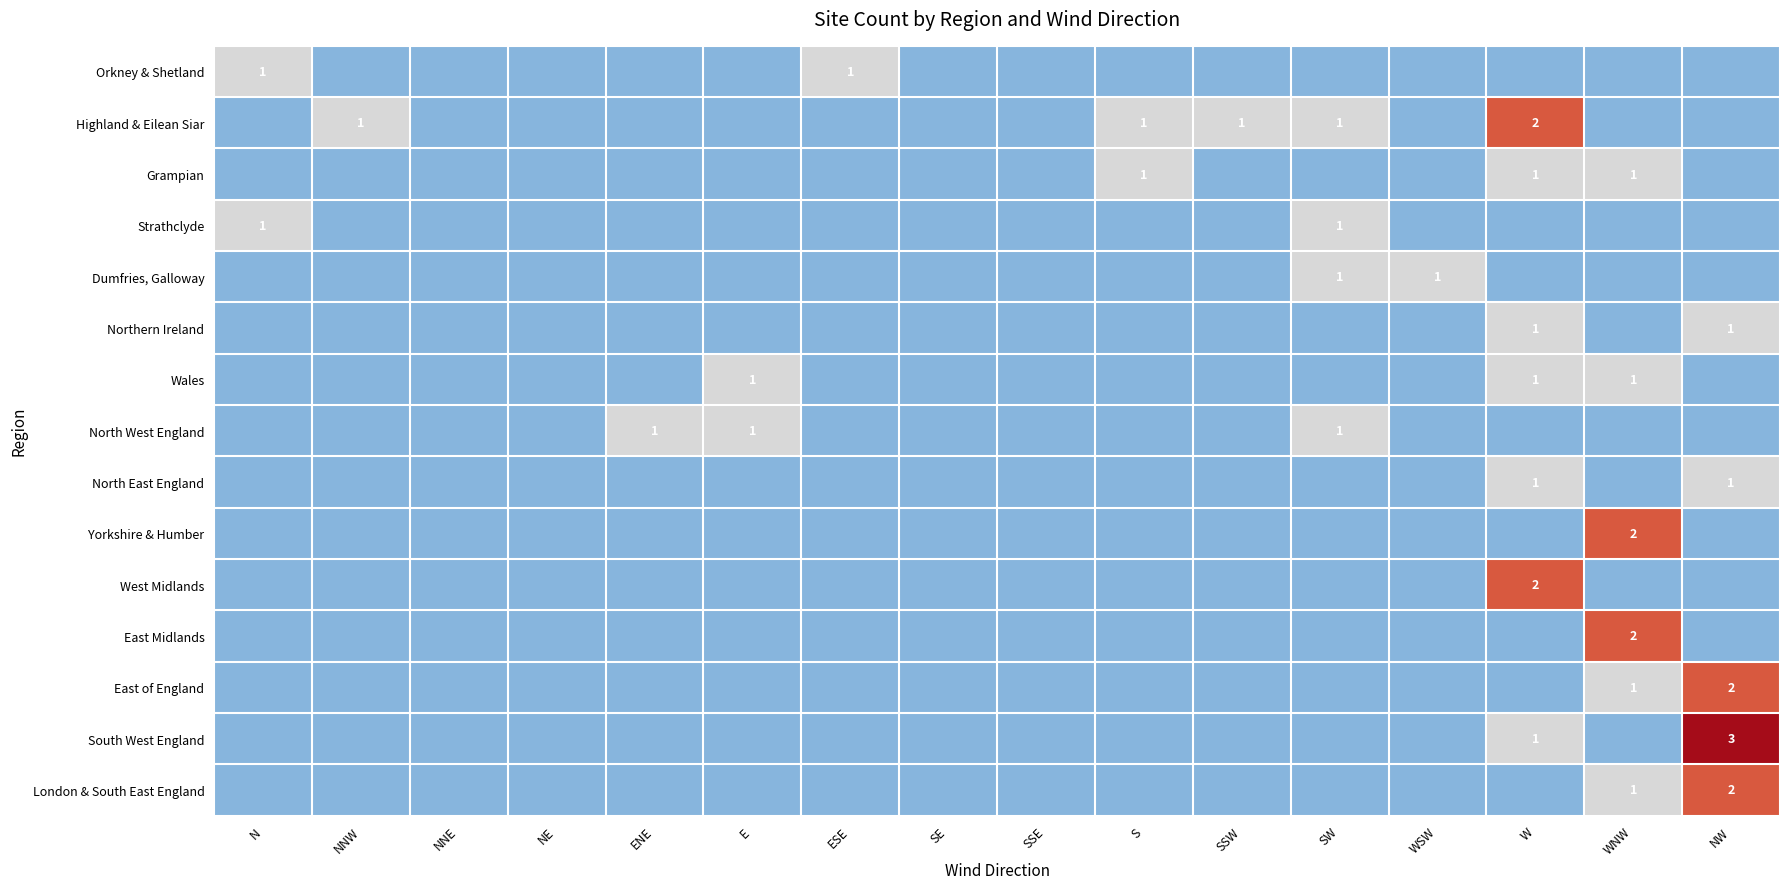

What is the total value across all series at WNW?

8